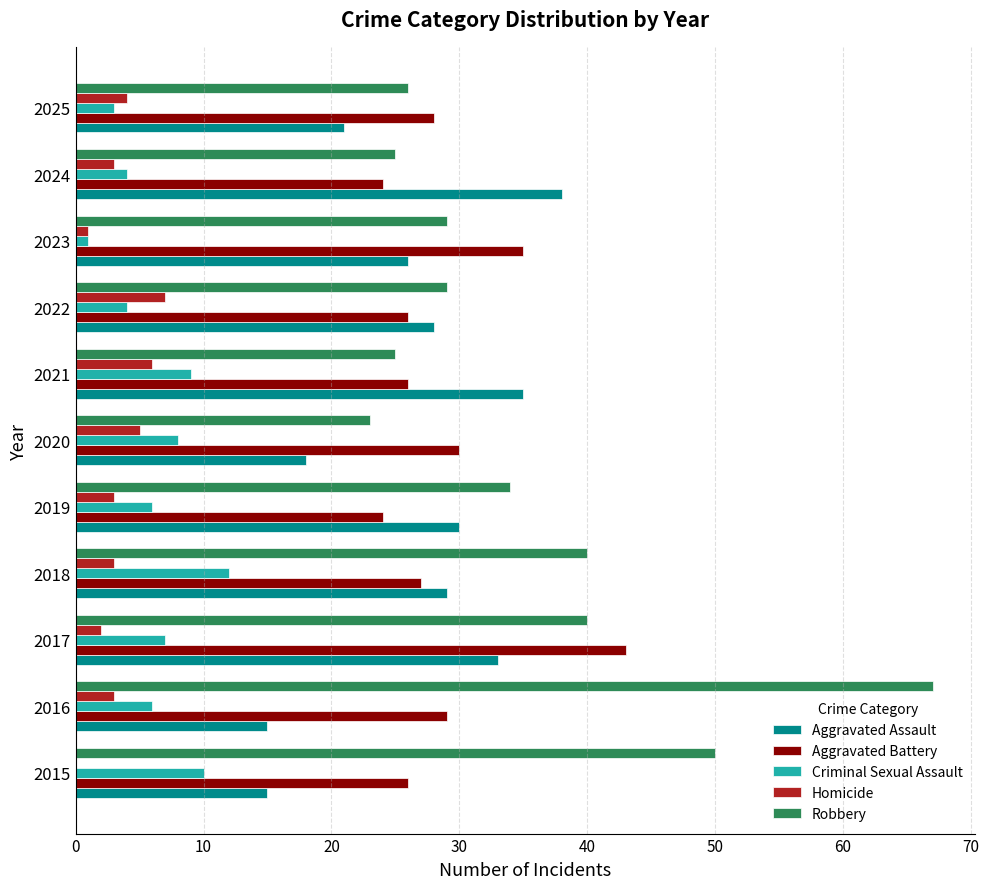

What is the sum of all Criminal Sexual Assault values?

70